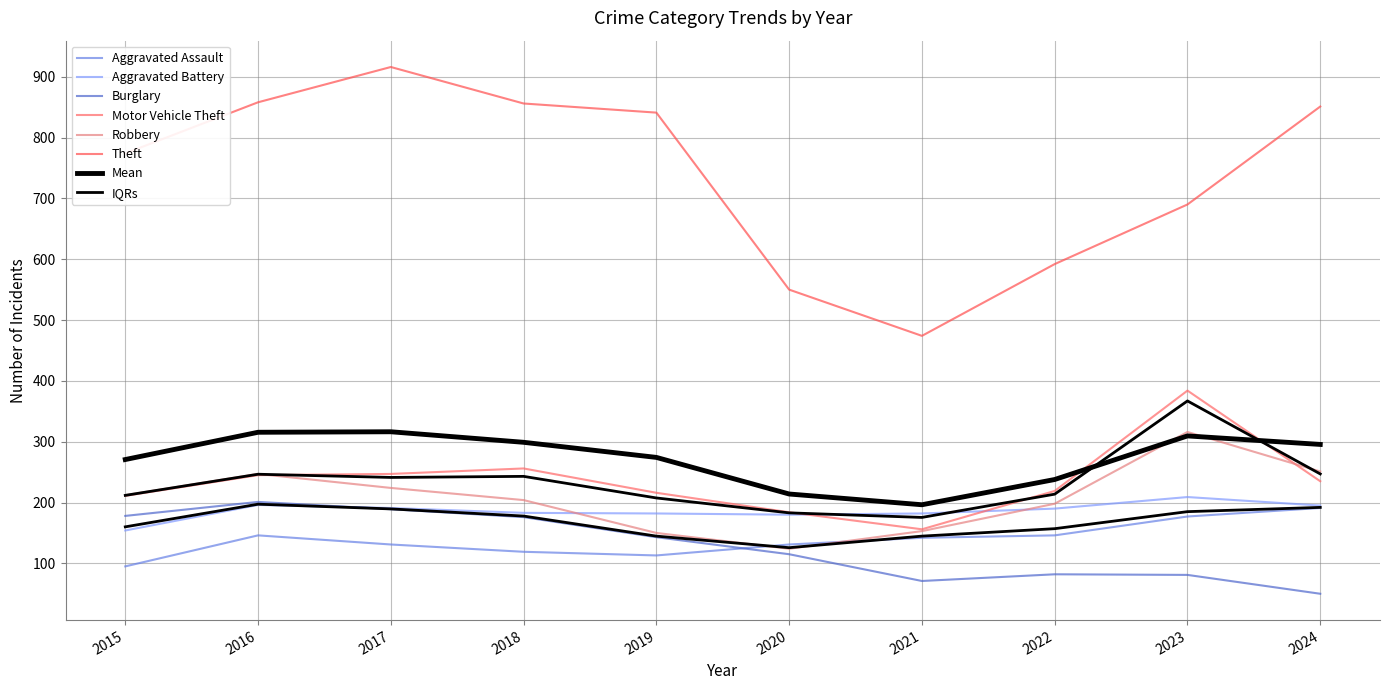

What is the value of the Theft point at the 4th from the left?

856